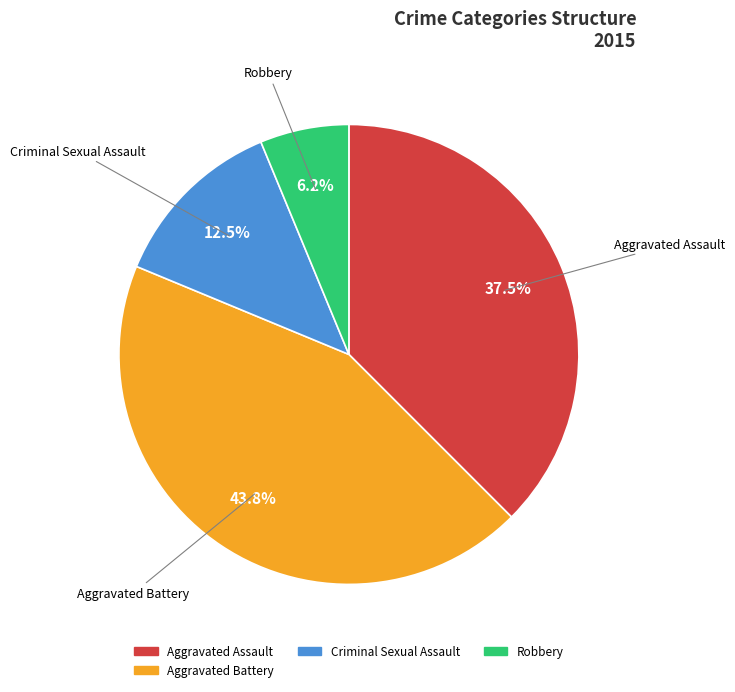

Does any single category account for the majority?

No